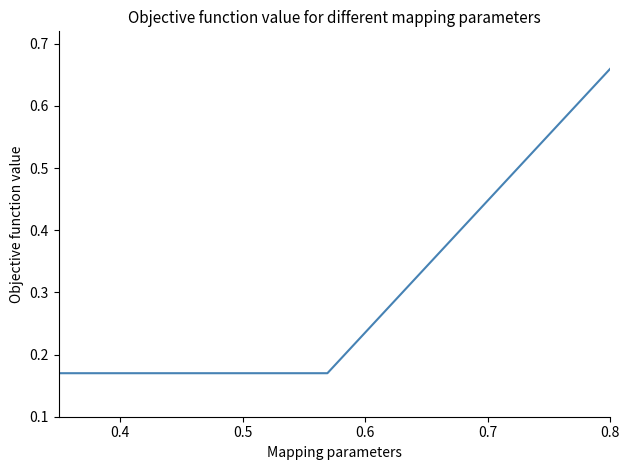

How many lines are shown in the chart?

1